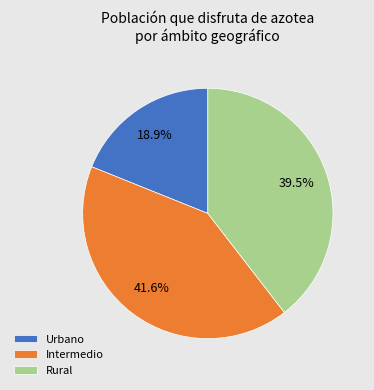

Which category has the smallest portion of the pie?

Urbano